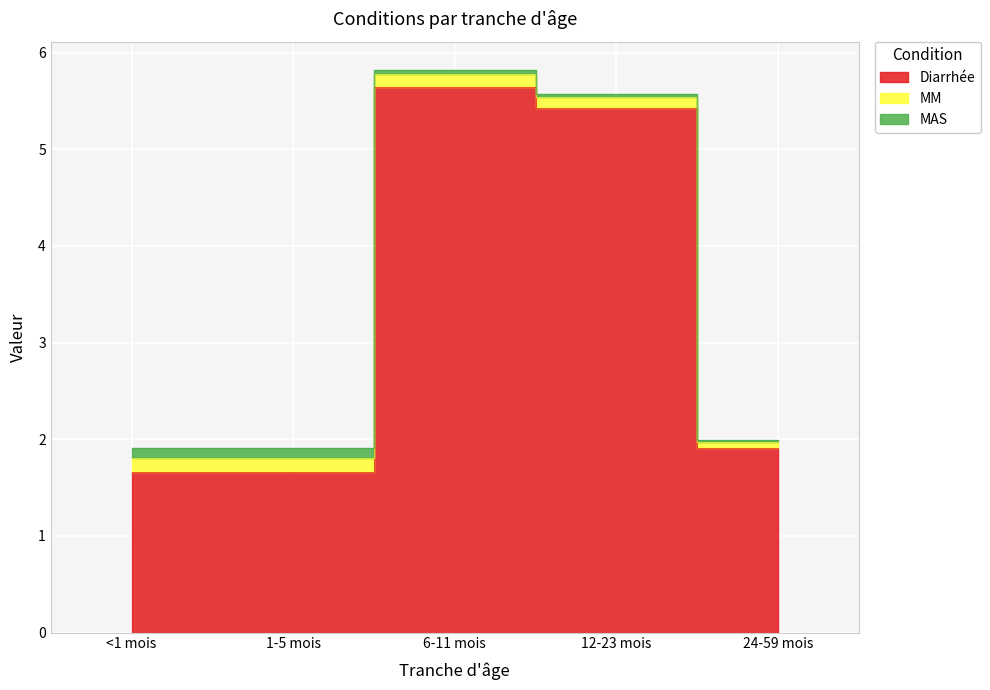

Between 6-11 mois and 24-59 mois, which series saw the biggest shift?

Diarrhée